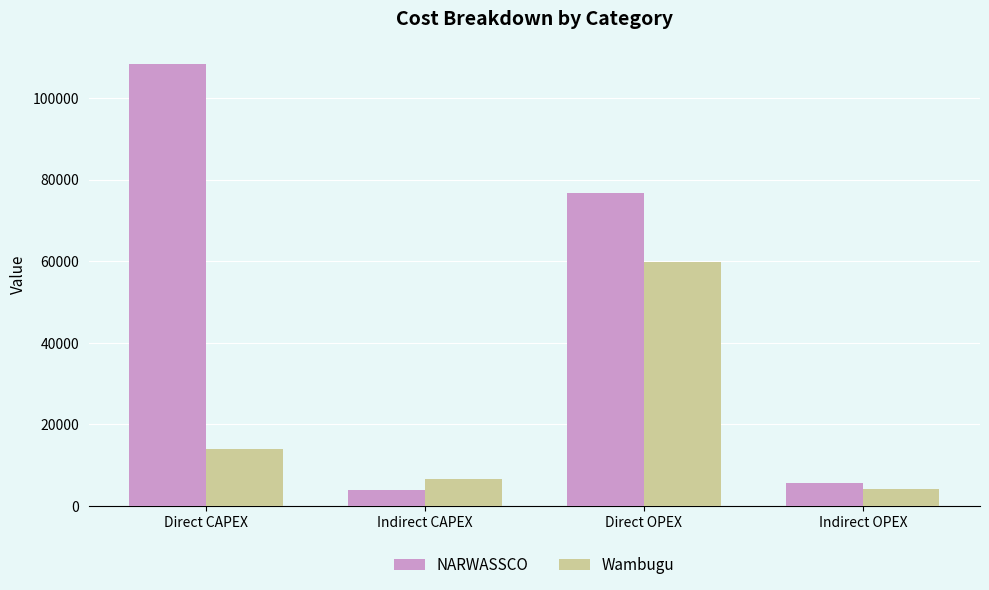

What is the difference between the maximum and second lowest values in the NARWASSCO series?

102785.1